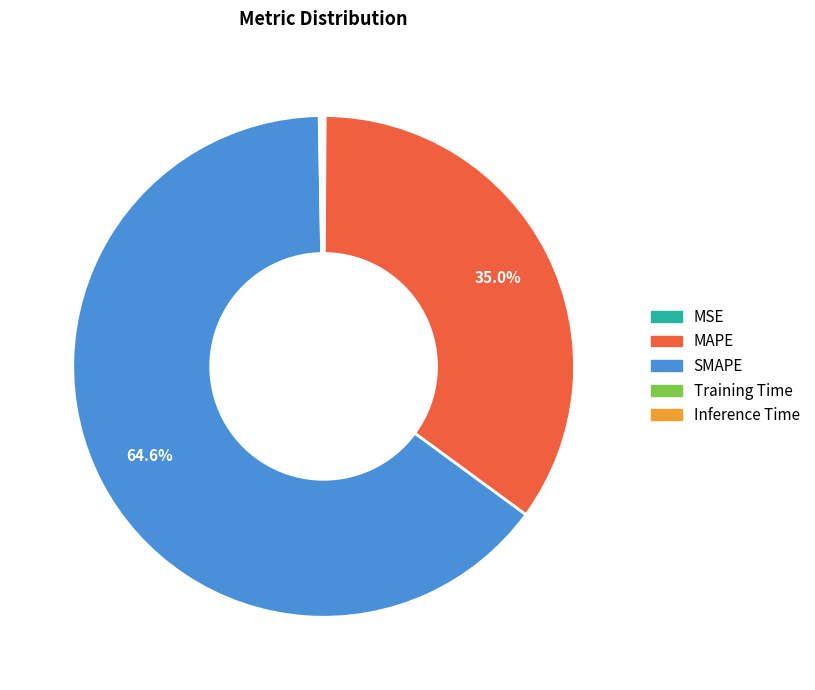

Which slice is the largest?

SMAPE